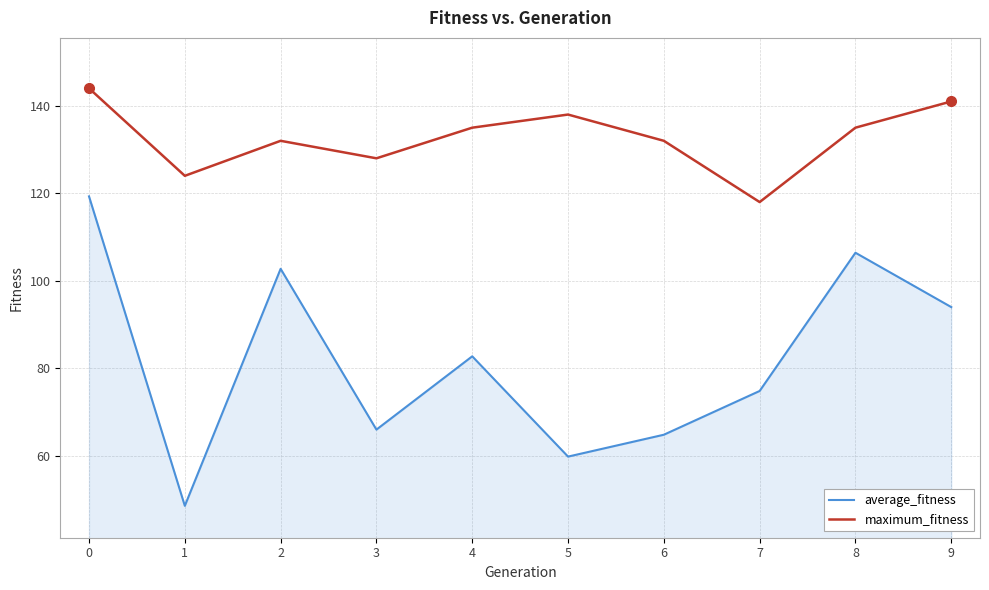

Does the chart have visible grid lines?

Yes